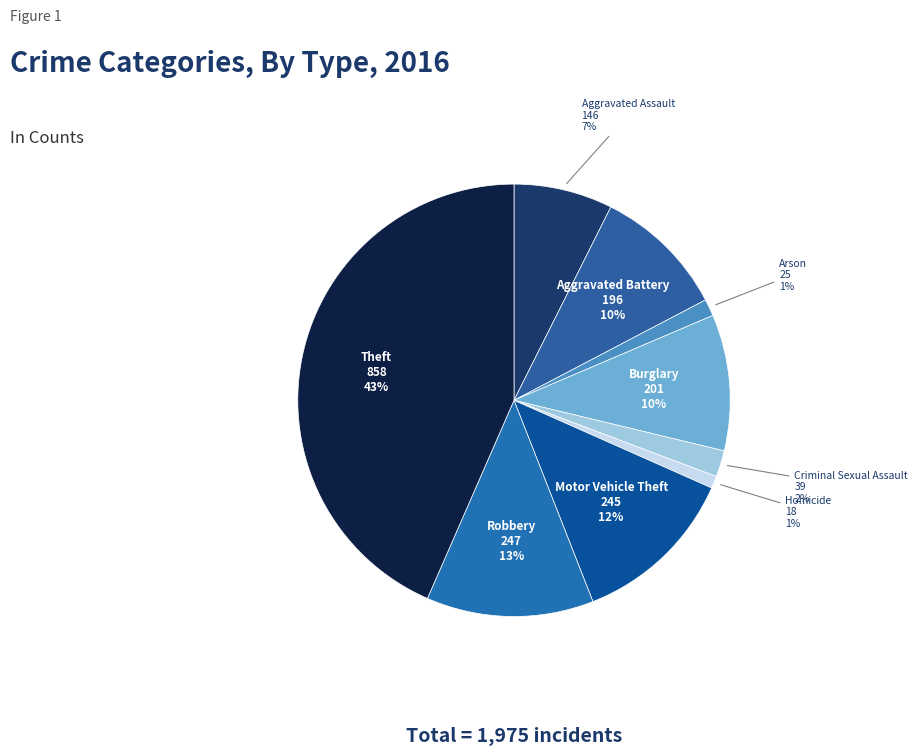

How many slices are in this pie chart?

9